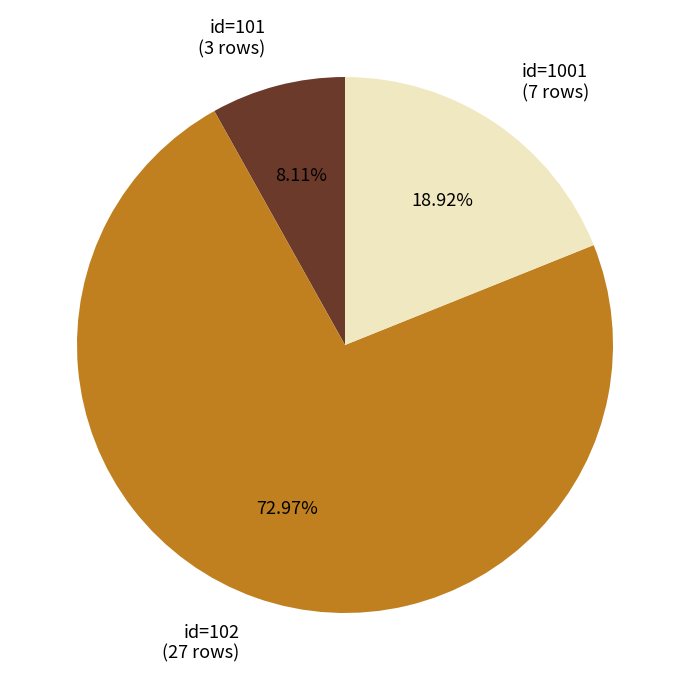

Count the number of slices in the pie.

3